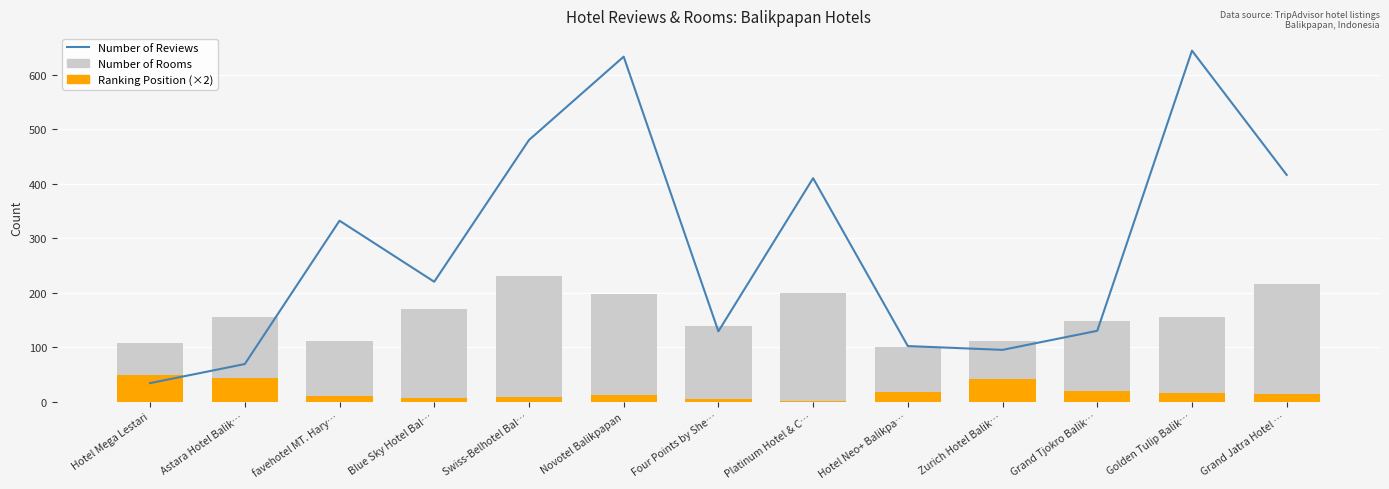

Rank the series at Swiss-Belhotel Bal… from lowest to highest value.

Ranking Position (×2), Number of Rooms, Number of Reviews